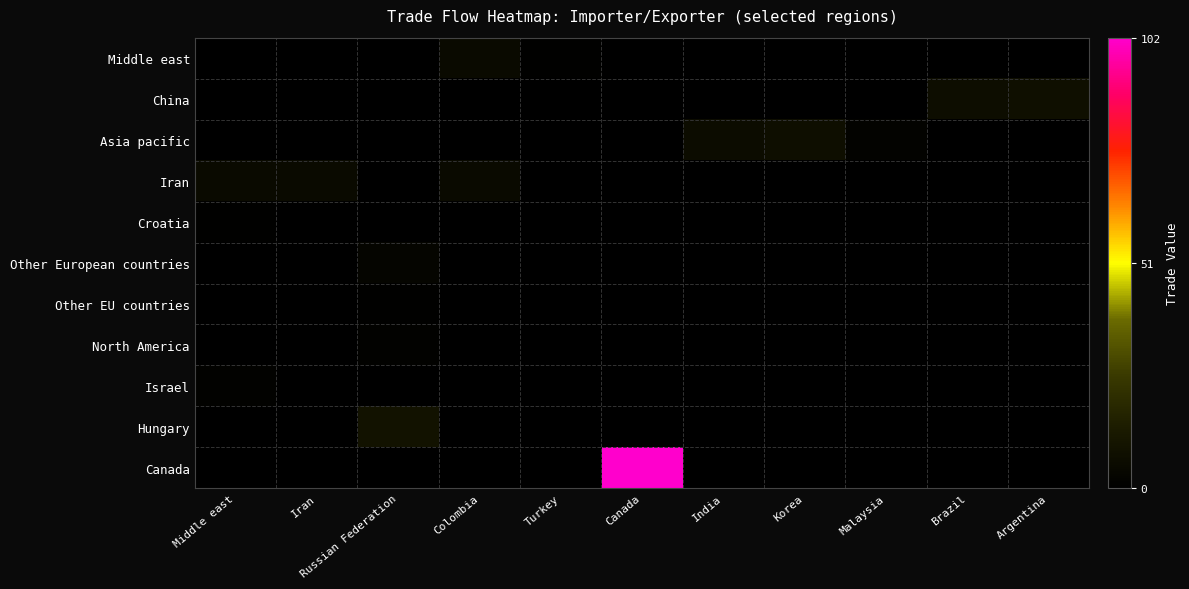

Reading left to right, what are all the values shown in this chart?

Middle east: Middle east=0.0	Iran=0.0	Russian Federation=0.0	Colombia=5.2	Turkey=1.1	Canada=0.0	India=0.0	Korea=0.0	Malaysia=0.0	Brazil=0.0	Argentina=0.0
China: Middle east=0.0	Iran=0.0	Russian Federation=0.0	Colombia=0.0	Turkey=0.0	Canada=0.0	India=0.0	Korea=0.0	Malaysia=0.0	Brazil=7.1	Argentina=7.7
Asia pacific: Middle east=0.0	Iran=0.0	Russian Federation=0.0	Colombia=0.0	Turkey=0.0	Canada=0.0	India=6.2	Korea=7.5	Malaysia=1.6	Brazil=0.0	Argentina=0.0
Iran: Middle east=5.2	Iran=5.2	Russian Federation=0.0	Colombia=5.2	Turkey=0.0	Canada=0.0	India=0.0	Korea=0.0	Malaysia=0.0	Brazil=0.0	Argentina=0.0
Croatia: Middle east=1.1	Iran=0.0	Russian Federation=0.0	Colombia=0.0	Turkey=0.0	Canada=0.0	India=0.0	Korea=0.0	Malaysia=0.0	Brazil=0.0	Argentina=0.0
Other European countries: Middle east=0.0	Iran=0.0	Russian Federation=2.9	Colombia=0.0	Turkey=0.0	Canada=0.0	India=0.0	Korea=0.0	Malaysia=0.0	Brazil=0.0	Argentina=0.0
Other EU countries: Middle east=0.0	Iran=0.0	Russian Federation=1.1	Colombia=0.0	Turkey=0.0	Canada=0.0	India=0.0	Korea=0.0	Malaysia=0.0	Brazil=0.0	Argentina=0.0
North America: Middle east=0.0	Iran=0.0	Russian Federation=1.3	Colombia=0.0	Turkey=0.0	Canada=0.0	India=0.0	Korea=0.0	Malaysia=0.0	Brazil=0.0	Argentina=0.0
Israel: Middle east=1.2	Iran=0.0	Russian Federation=0.0	Colombia=0.0	Turkey=0.0	Canada=0.0	India=0.0	Korea=0.0	Malaysia=0.0	Brazil=0.0	Argentina=0.0
Hungary: Middle east=0.0	Iran=0.0	Russian Federation=9.3	Colombia=0.0	Turkey=0.0	Canada=0.0	India=0.0	Korea=0.0	Malaysia=0.0	Brazil=0.0	Argentina=0.0
Canada: Middle east=0.0	Iran=0.0	Russian Federation=0.0	Colombia=0.0	Turkey=0.0	Canada=102.0	India=0.0	Korea=0.0	Malaysia=0.0	Brazil=0.0	Argentina=0.0